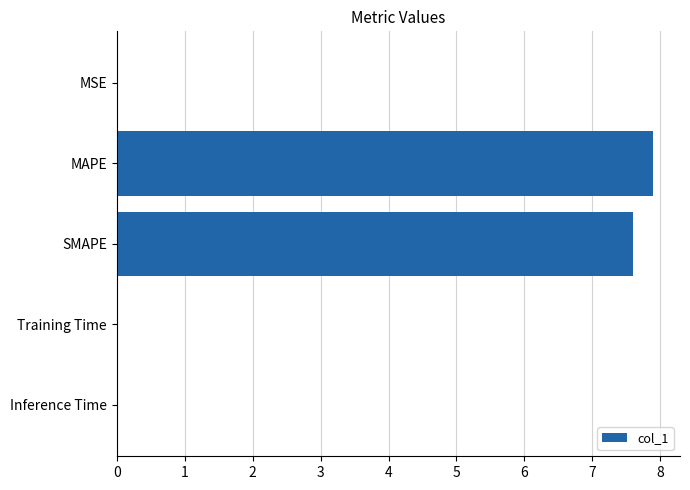

Which category has the highest value across all series?

MAPE